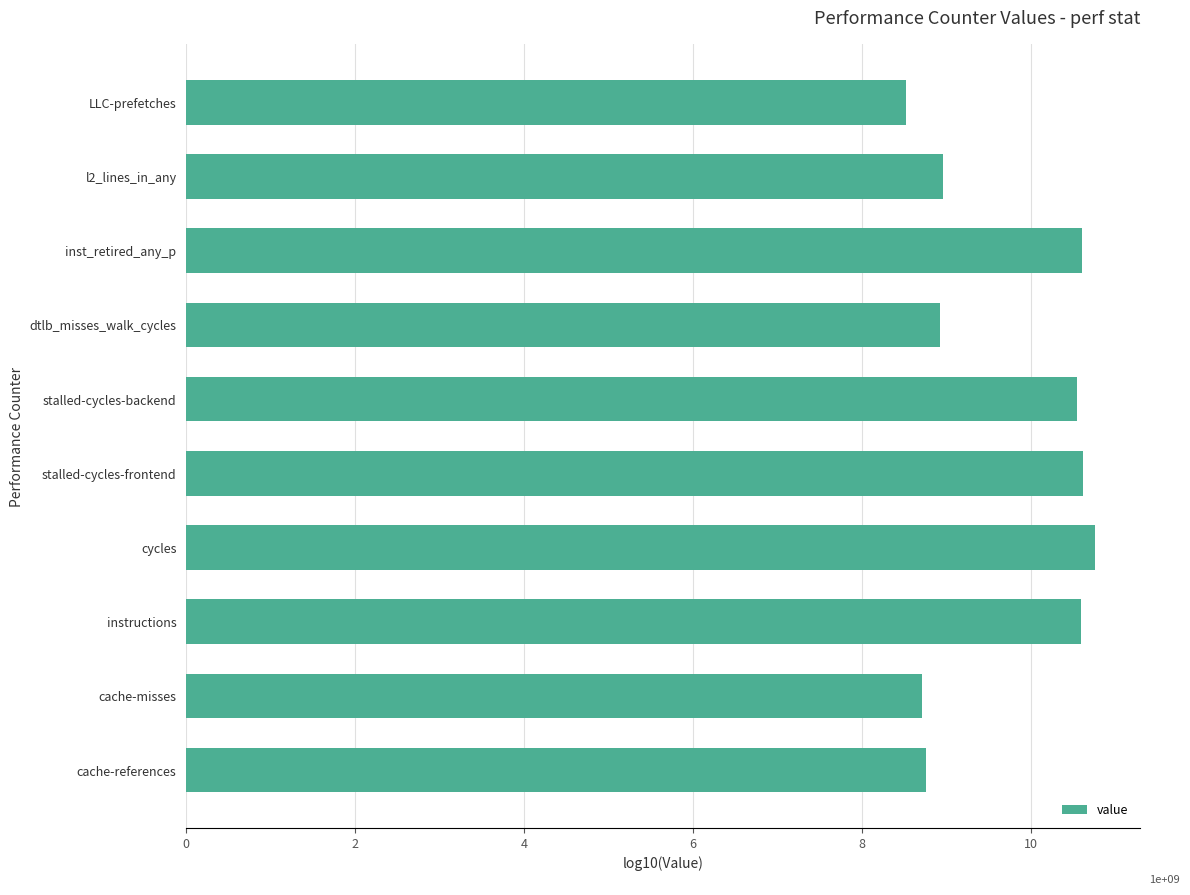

Does the chart contain stacked bars?

No